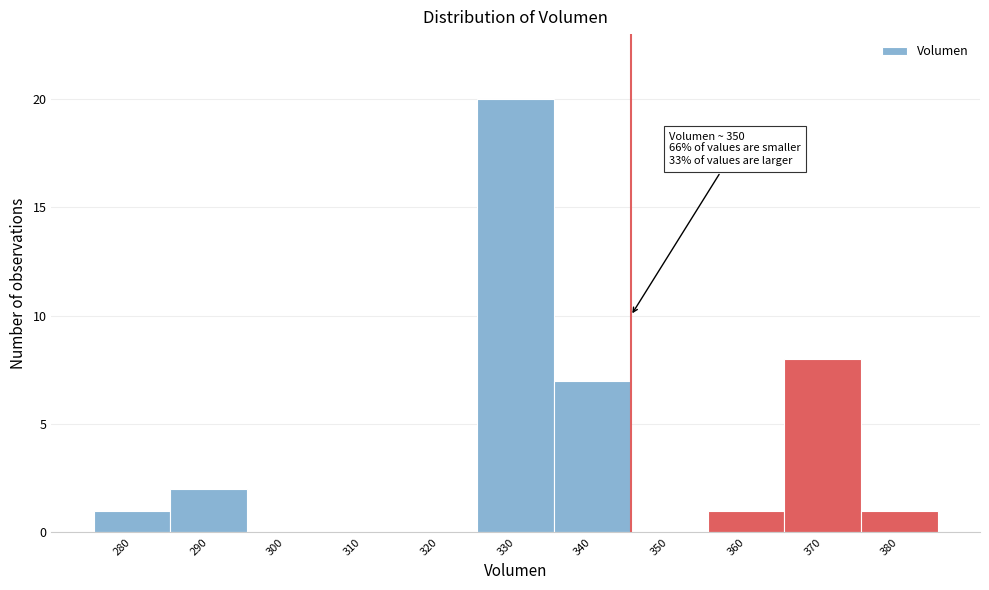

Reading right to left, transcribe all the data shown in this chart.

380=1	370=8	360=1	350=0	340=7	330=20	320=0	310=0	300=0	290=2	280=1